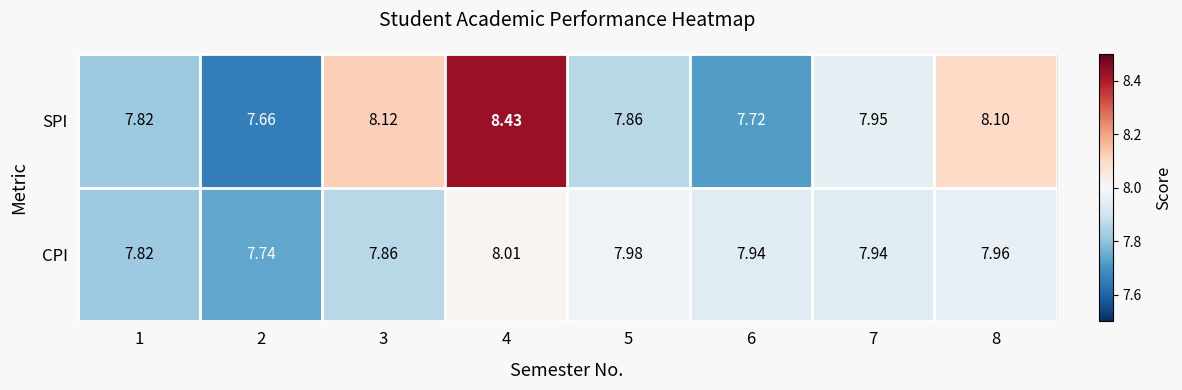

At how many categories does at least one series exceed 8?

3